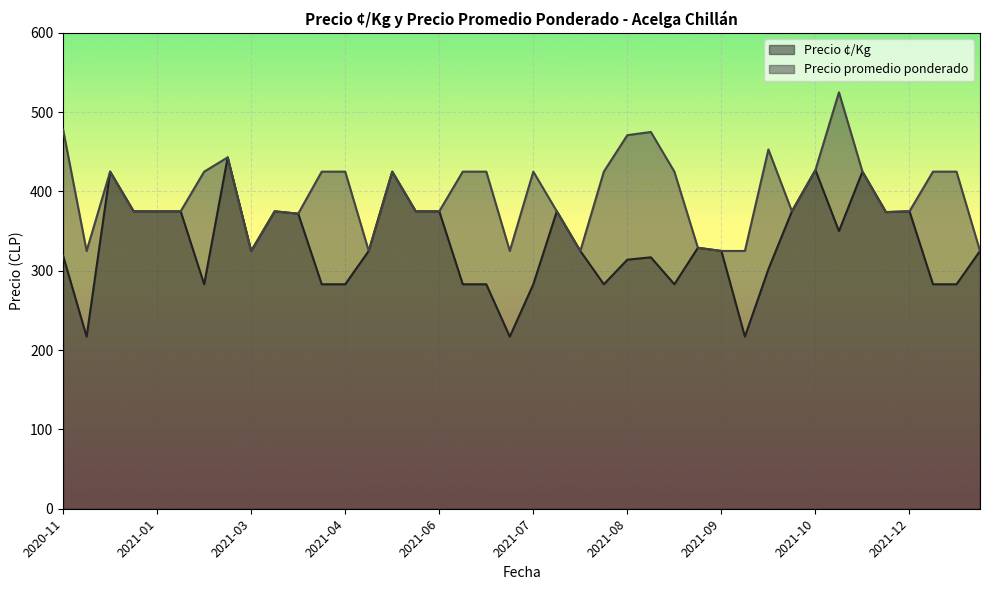

Is it true that Precio promedio ponderado equals 480 at 2021-03?

False